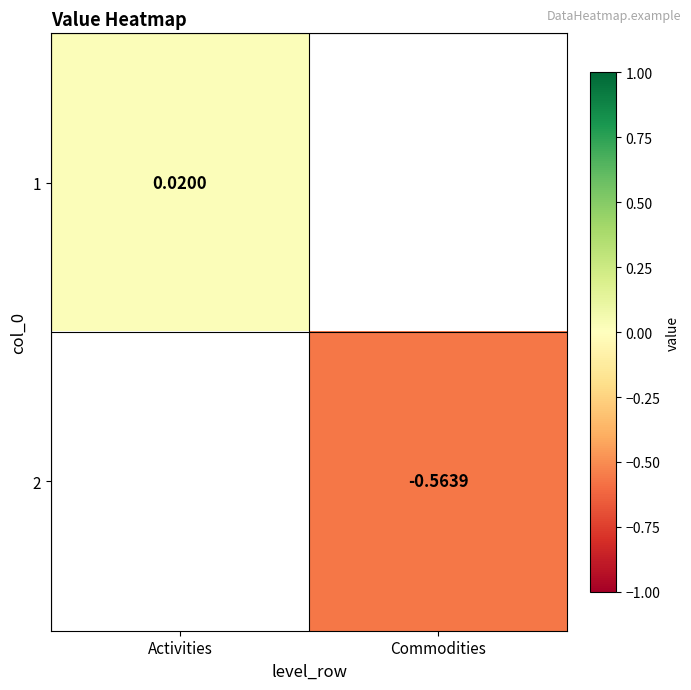

Is the value of 2 at Commodities greater than the value of 1 at Activities?

No